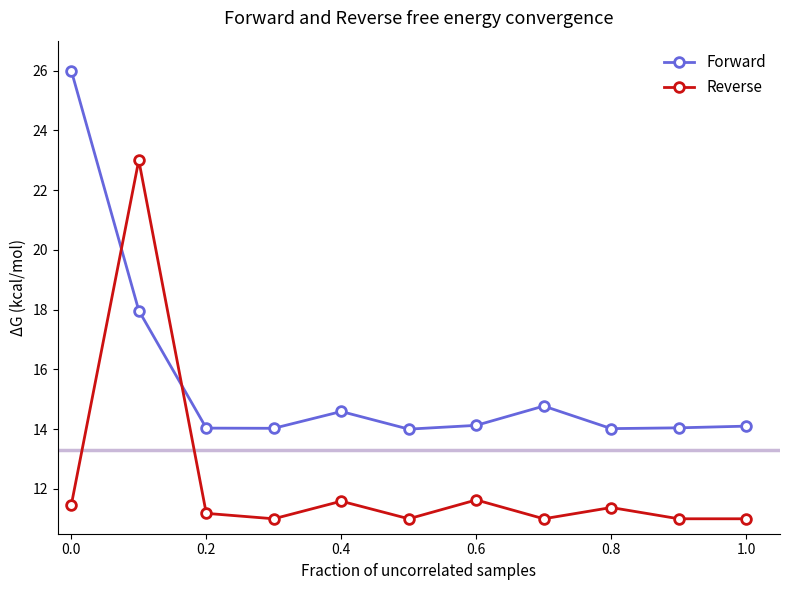

What are all the series names shown in the legend?

Forward, Reverse